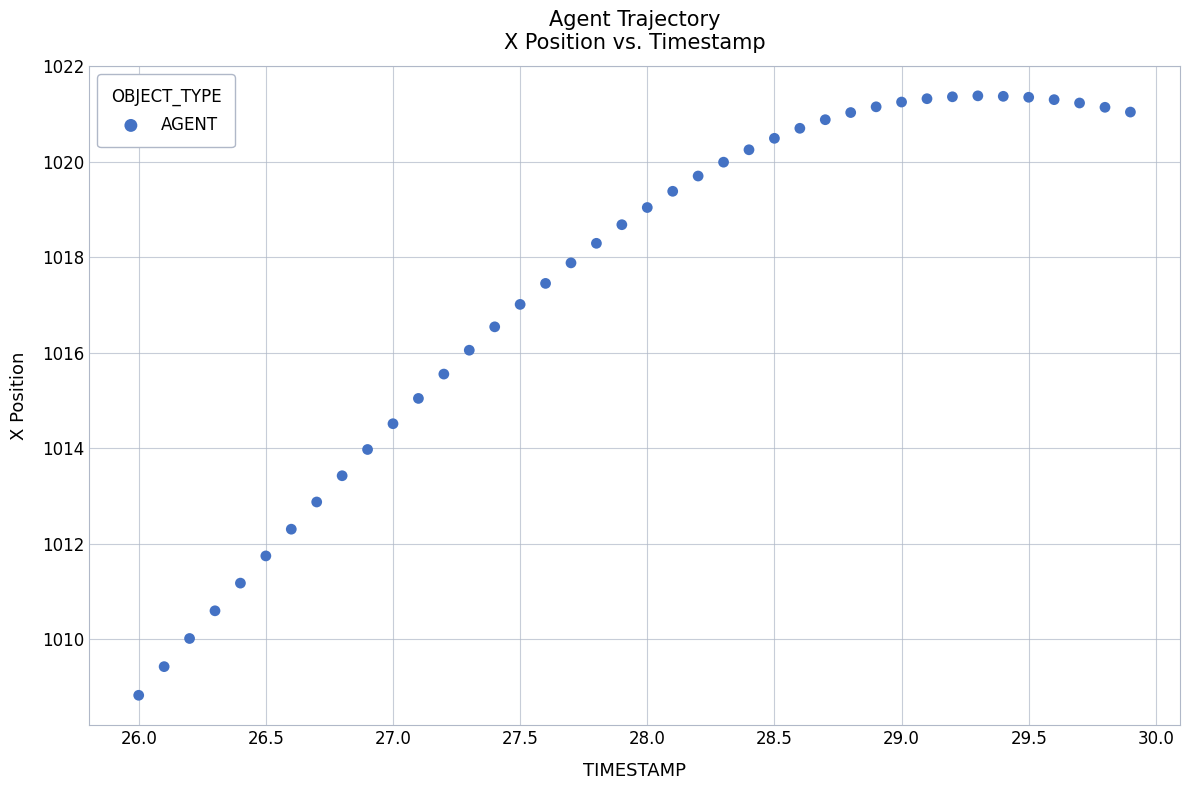

What is the range of X values (max minus min)?

3.9